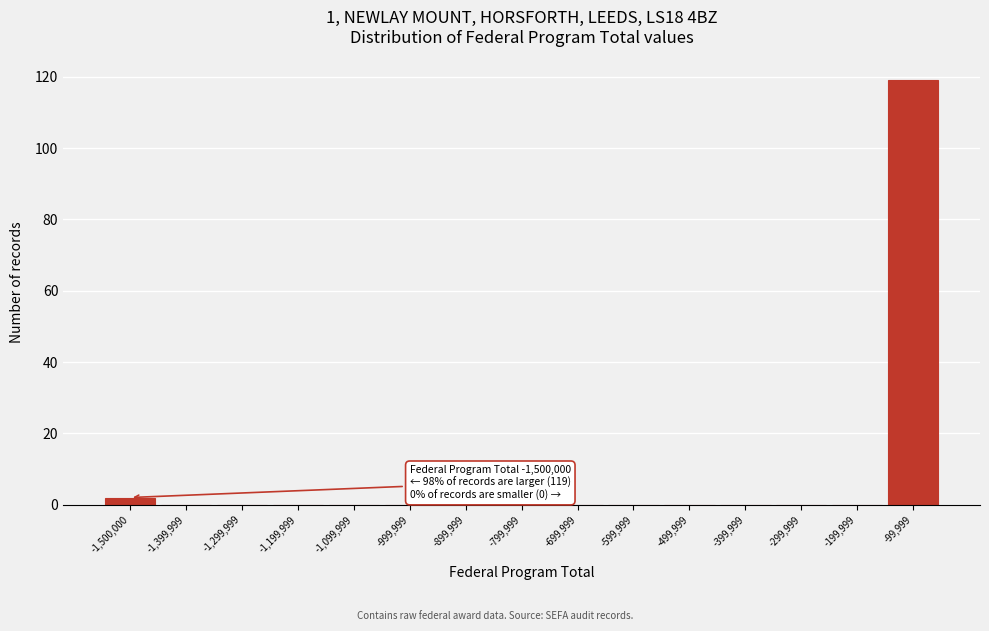

Reading left to right, transcribe all the data shown in this chart.

-1,500,000=2	-1,399,999=0	-1,299,999=0	-1,199,999=0	-1,099,999=0	-999,999=0	-899,999=0	-799,999=0	-699,999=0	-599,999=0	-499,999=0	-399,999=0	-299,999=0	-199,999=0	-99,999=119